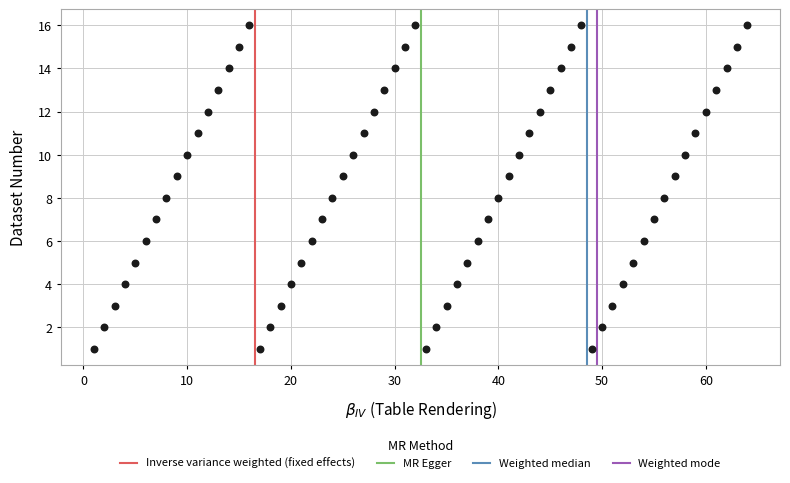

What is the range of Y values (max minus min)?

15